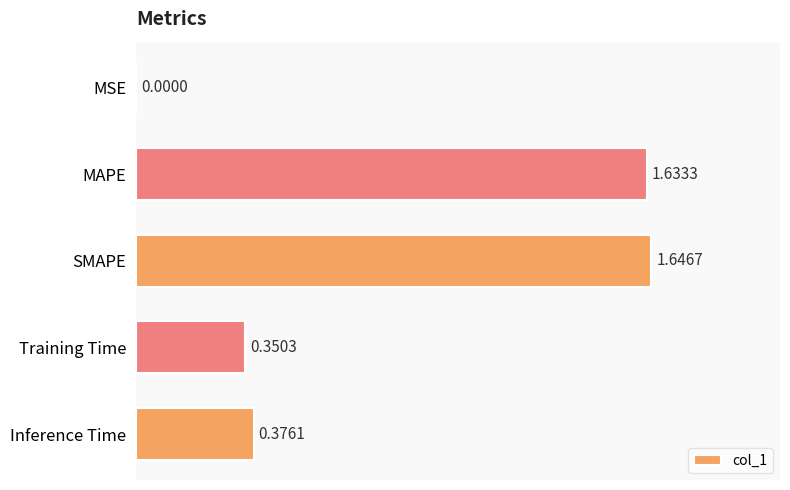

Between MAPE and Training Time, which is larger?

MAPE